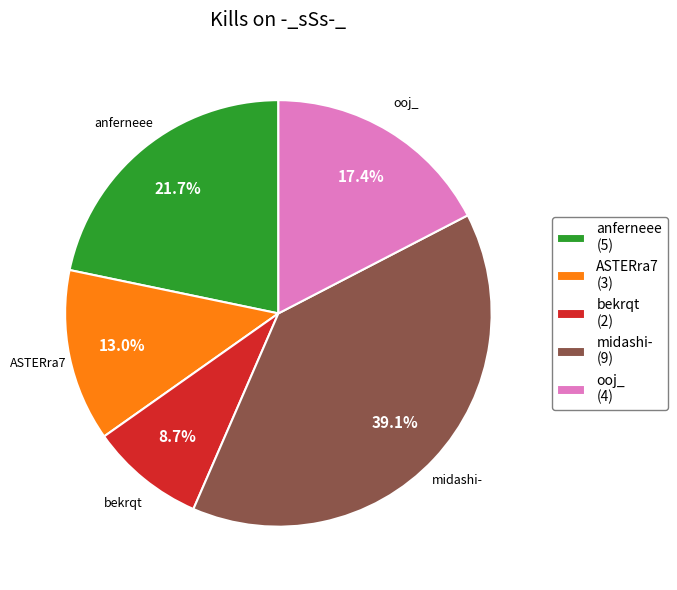

Which category has the smallest portion of the pie?

bekrqt (2)